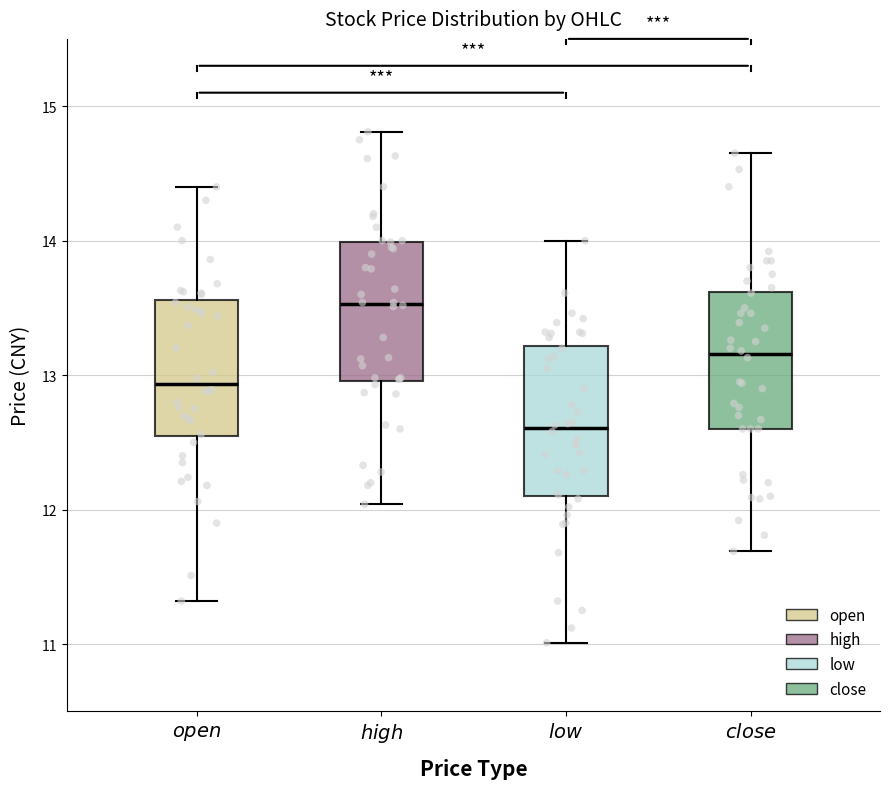

Reading left to right, transcribe this box plot: for each box, give where its median line is, the range the box spans, and where its two whiskers end, as read against the y-axis. The values are not printed on the chart, so give them approximately, as read against the axis.

$\it{open}$: median 12.9, box 12.5 to 13.6, whiskers 11.3 to 14.4
$\it{high}$: median 13.5, box 13.0 to 14.0, whiskers 12.0 to 14.8
$\it{low}$: median 12.6, box 12.1 to 13.2, whiskers 11.0 to 14.0
$\it{close}$: median 13.2, box 12.6 to 13.6, whiskers 11.7 to 14.7